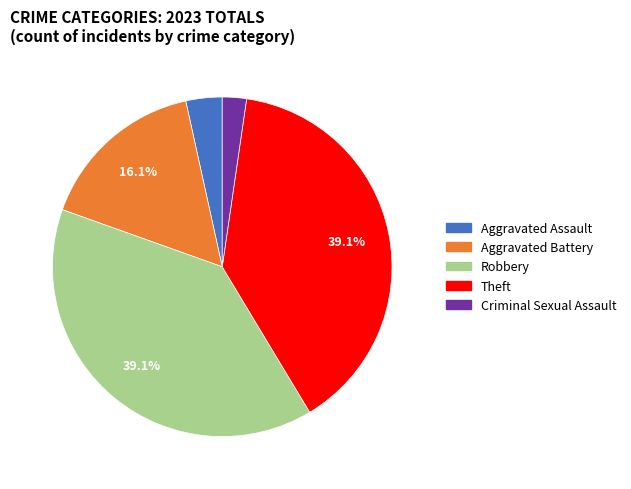

Which category has the smallest portion of the pie?

Criminal Sexual Assault